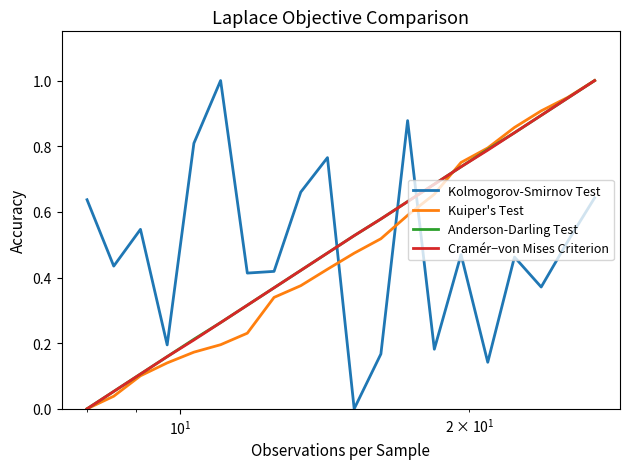

True or false: Kolmogorov-Smirnov Test and Kuiper's Test cross at least once.

True